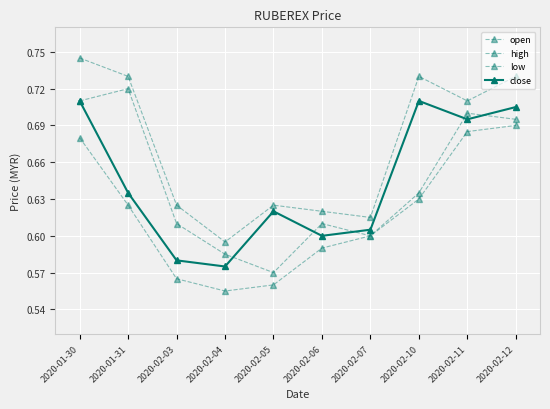

Is it true that close equals 0.7 at 2020-02-11?

True